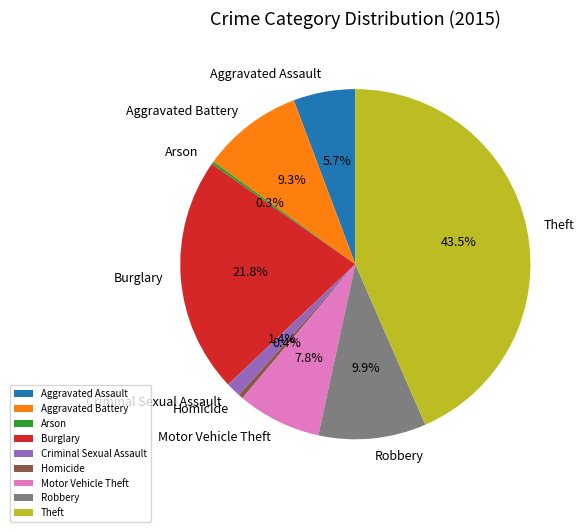

Do Aggravated Battery and Aggravated Assault together represent more than half of the pie?

No